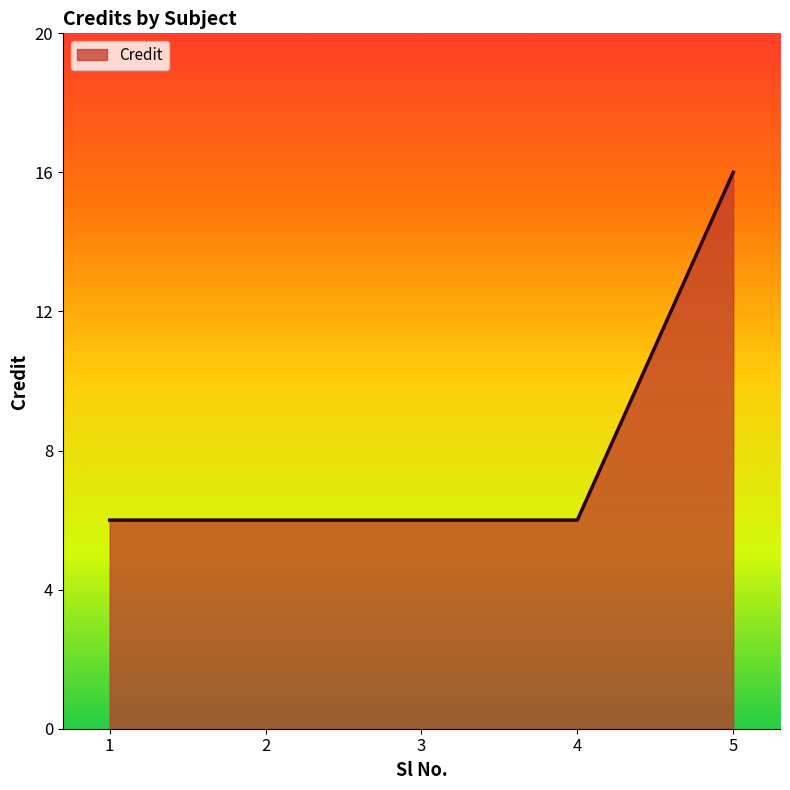

What is the maximum value shown in the chart?

16